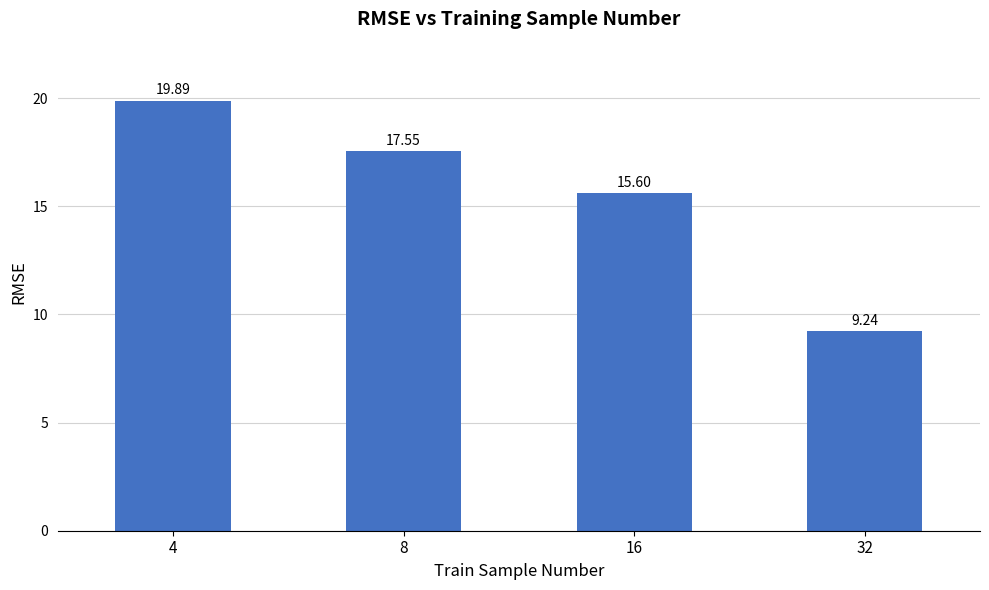

How many bars are there in total?

4